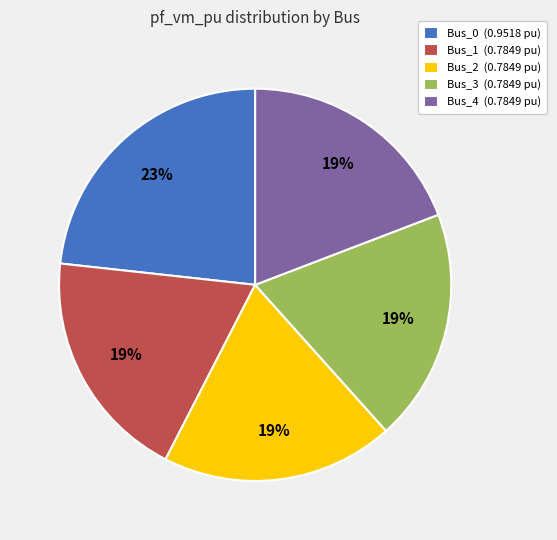

How many segments does this pie chart have?

5